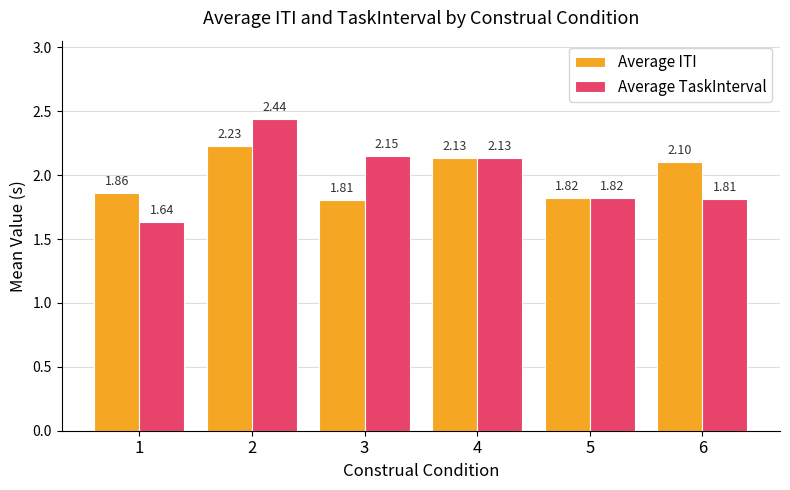

Which series has the widest spread of values?

Average TaskInterval